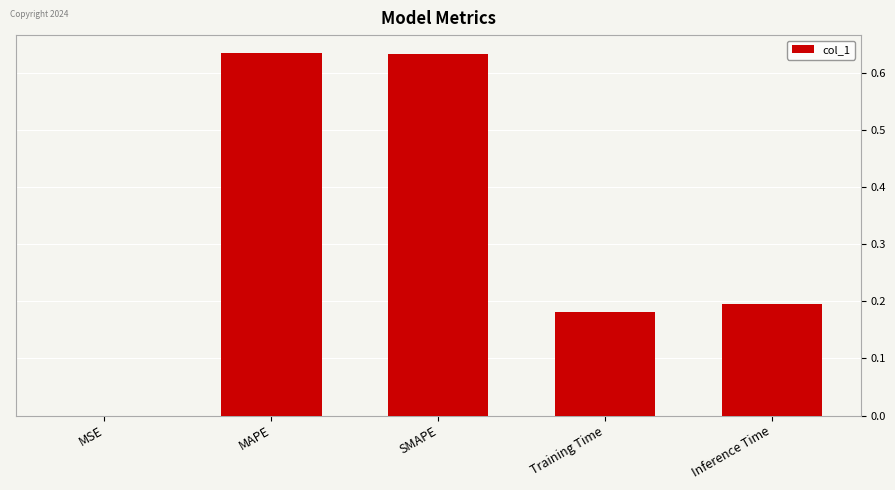

True or false: the data shows 0.2 at Training Time.

True